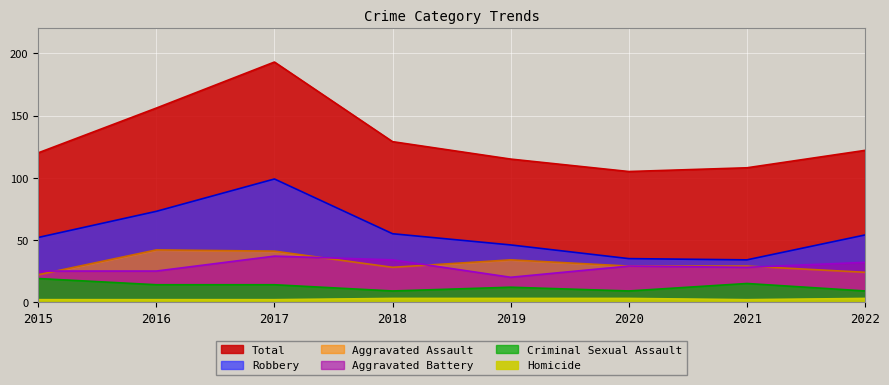

How many values in the Aggravated Assault series exceed 29?

3